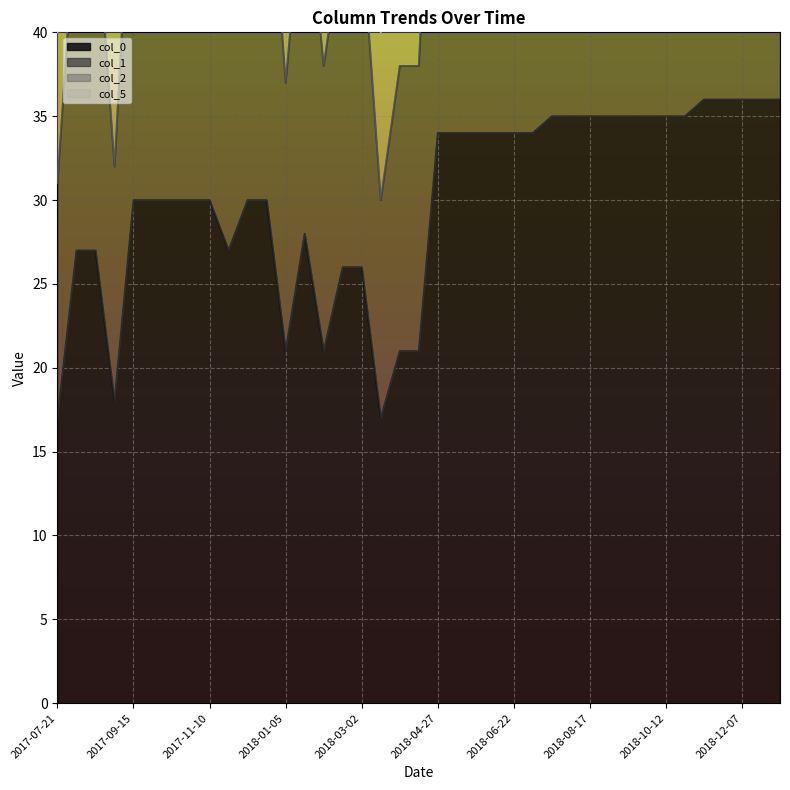

True or false: col_1 and col_0 cross at least once.

False